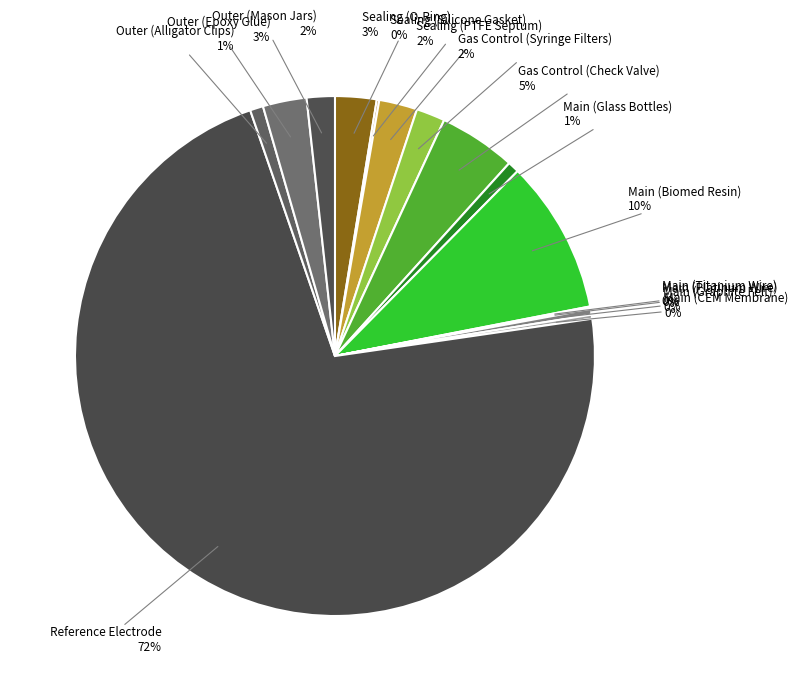

Which category has the biggest portion of the pie?

Reference Electrode